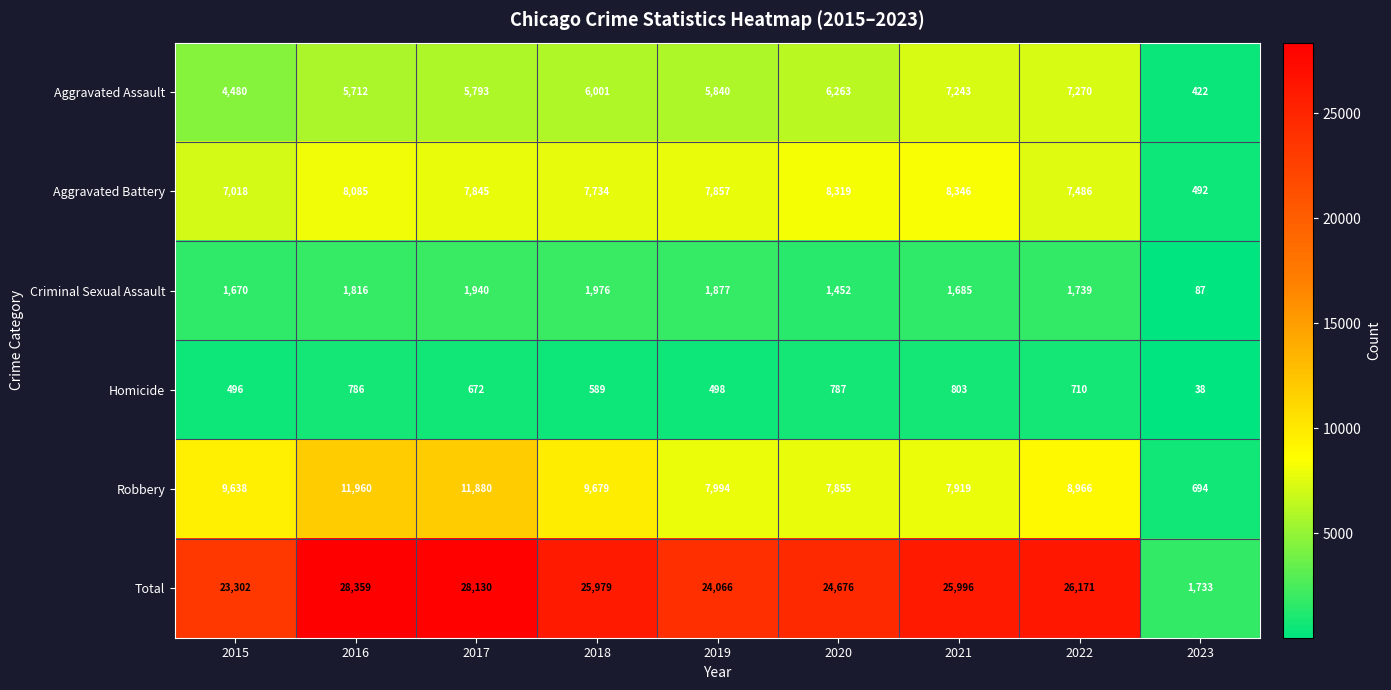

What is the total value across all series at 2017?

56260